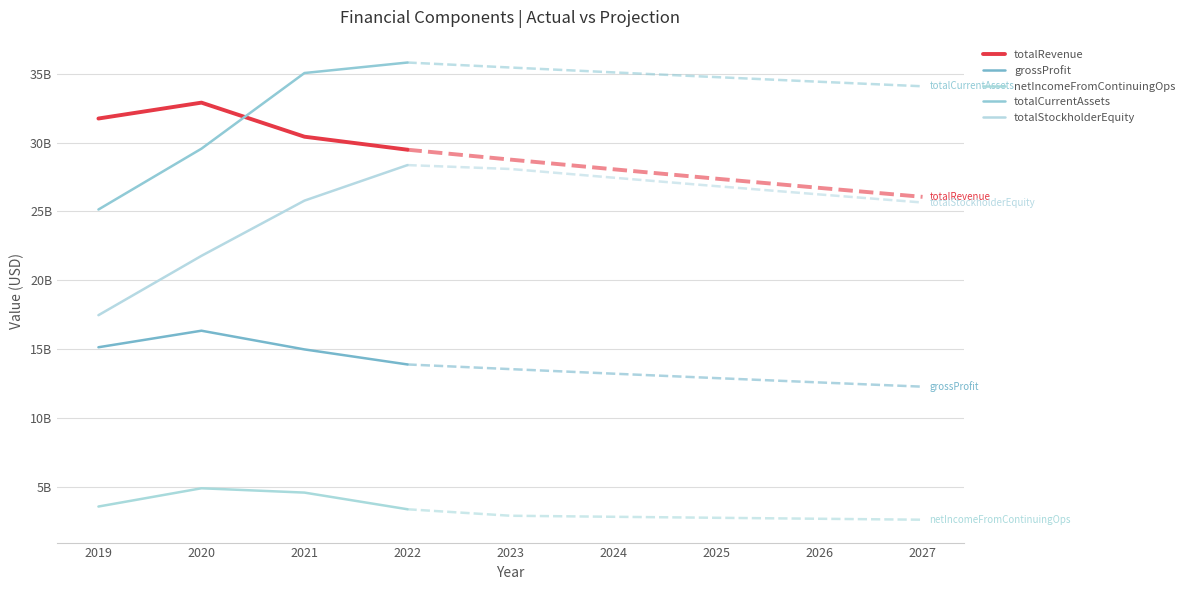

Where does the totalRevenue series first go above 31747400000?

2020